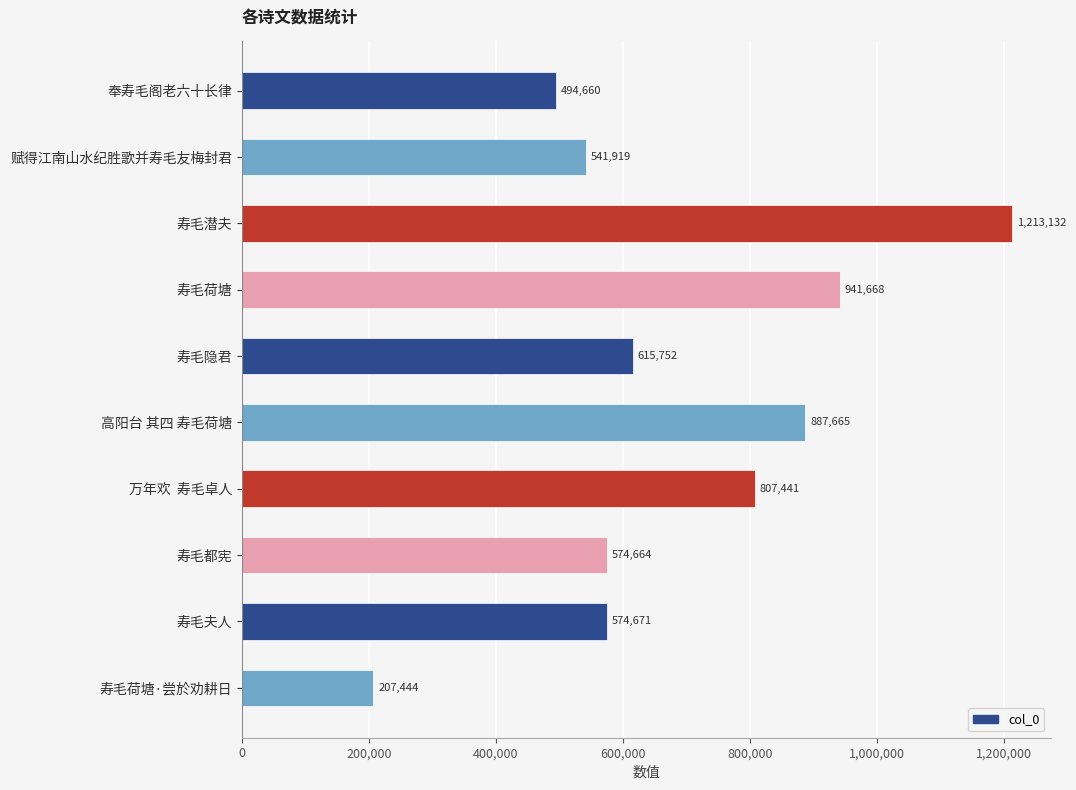

Reading bottom to top, what are all the values shown in this chart?

207444	574671	574664	807441	887665	615752	941668	1213132	541919	494660